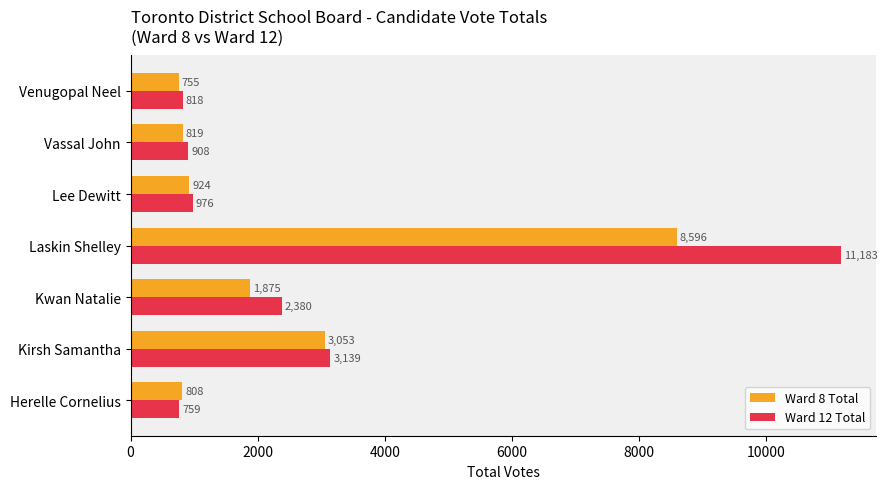

The Ward 8 Total series shows 947 at Kwan Natalie. True or false?

False